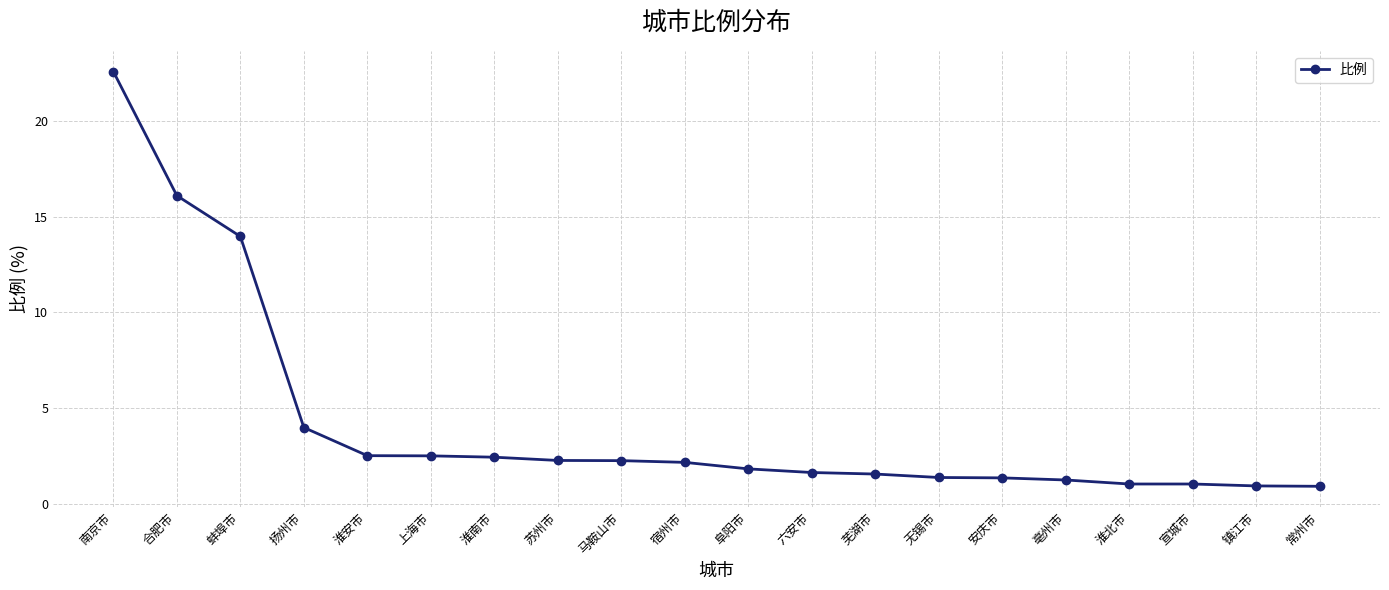

What is the sum of the values at 宣城市 and 蚌埠市?

15.0